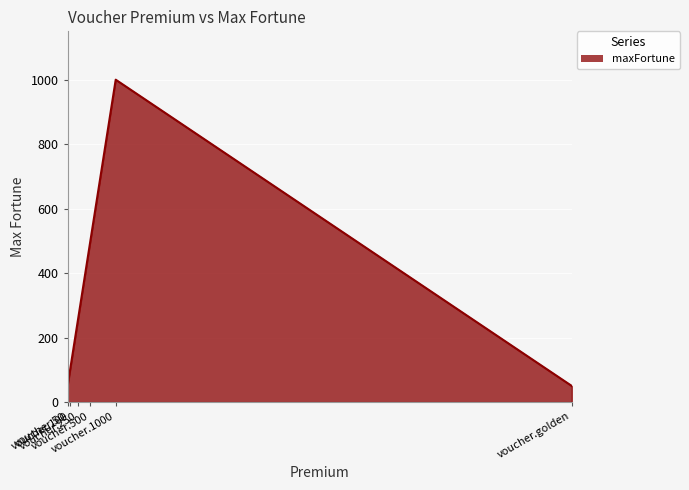

True or false: the data shows 500 at voucher.500.

True